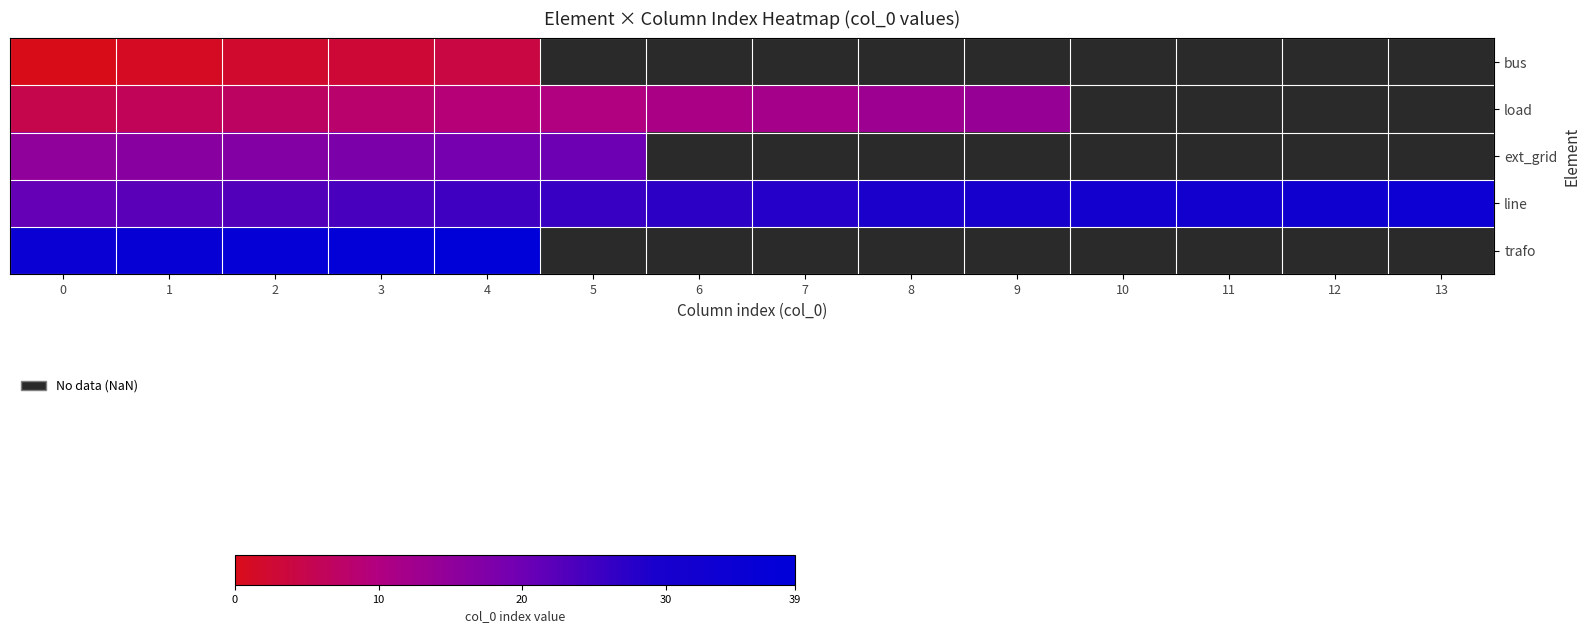

Where is row_4 nearest to the value 37?

2